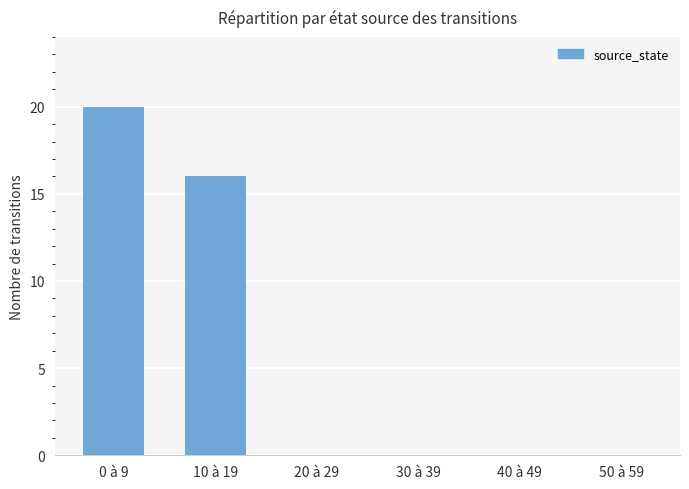

Which has a higher value, 30 à 39 or 10 à 19?

10 à 19